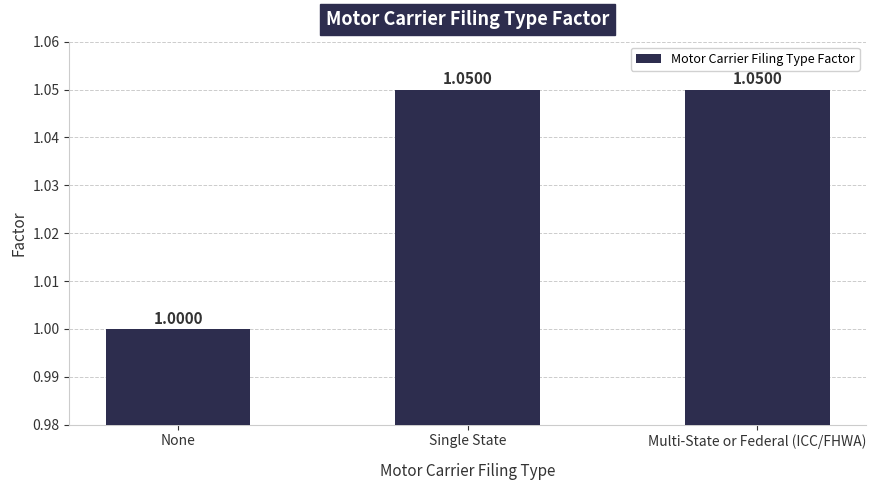

What position from the right is Multi-State or Federal (ICC/FHWA)?

1